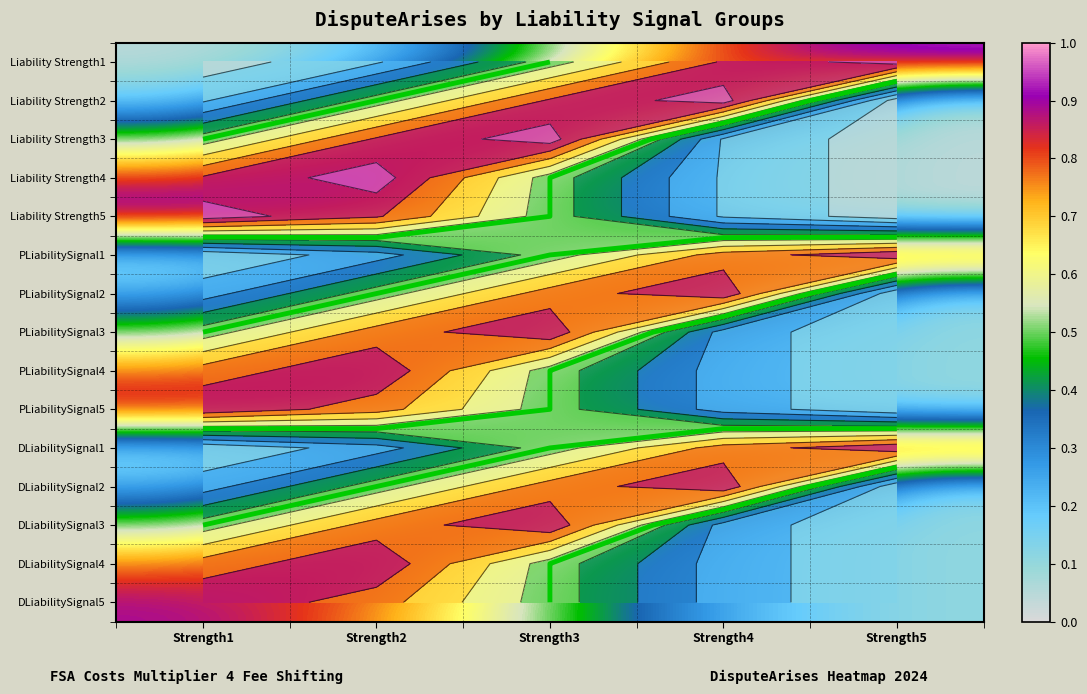

Which category has the highest value across all series?

Strength5